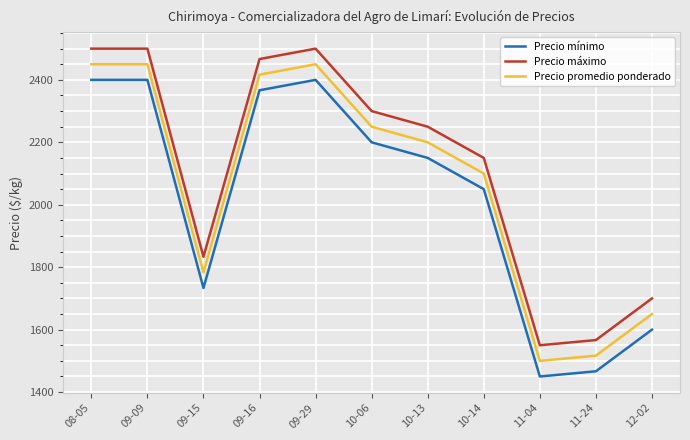

True or false: Precio promedio ponderado and Precio máximo cross at least once.

False